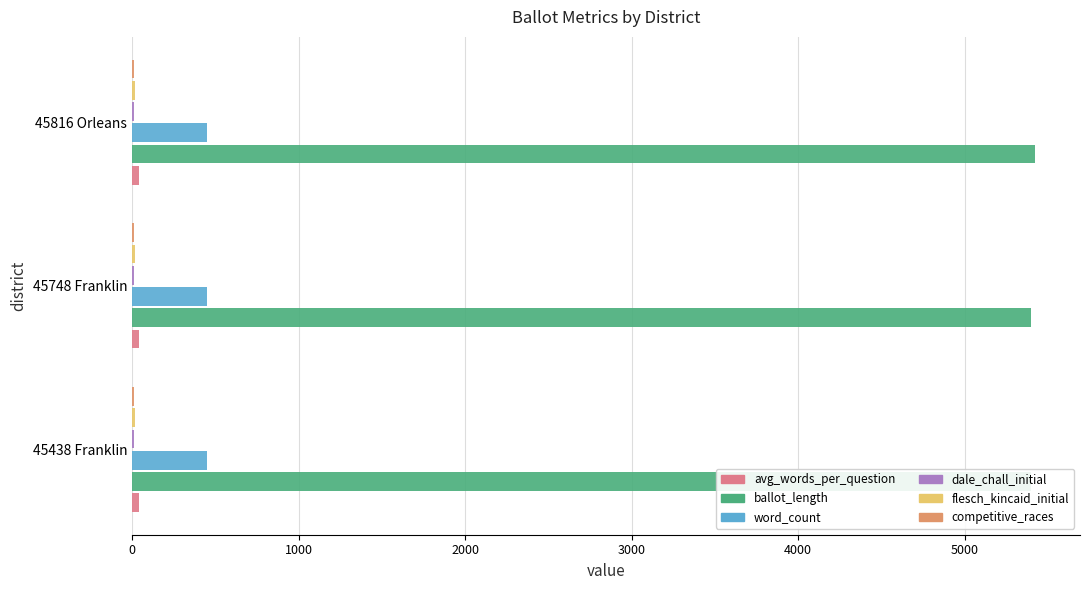

Reading right to left, extract all data points from this chart.

avg_words_per_question: 40.8	40.9	40.9
ballot_length: 5421.0	5400.0	5400.0
word_count: 449.0	450.0	450.0
dale_chall_initial: 11.1	11.1	11.1
flesch_kincaid_initial: 18.2	18.1	18.1
competitive_races: 10.0	11.0	11.0